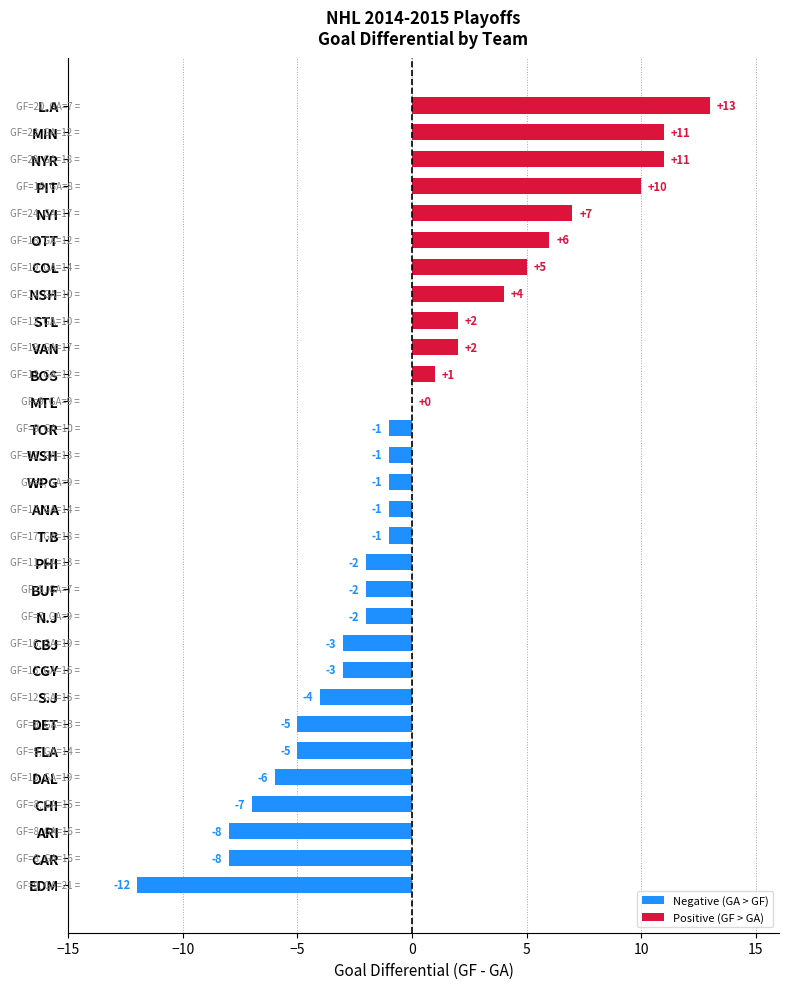

Where is the data nearest to the value 0?

MTL